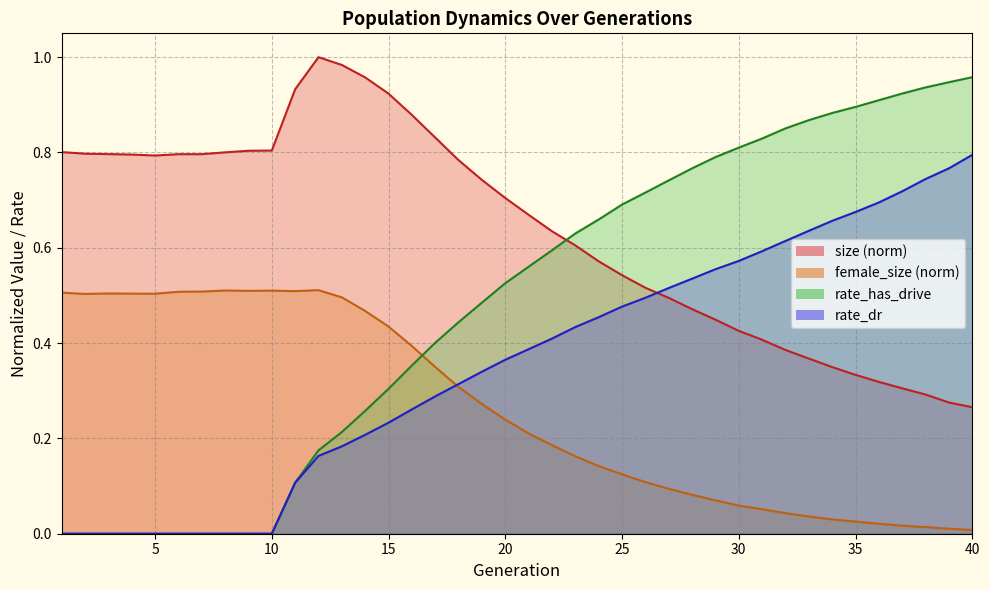

What are all the series names shown in the legend?

size, female_size, rate_dr, rate_has_drive